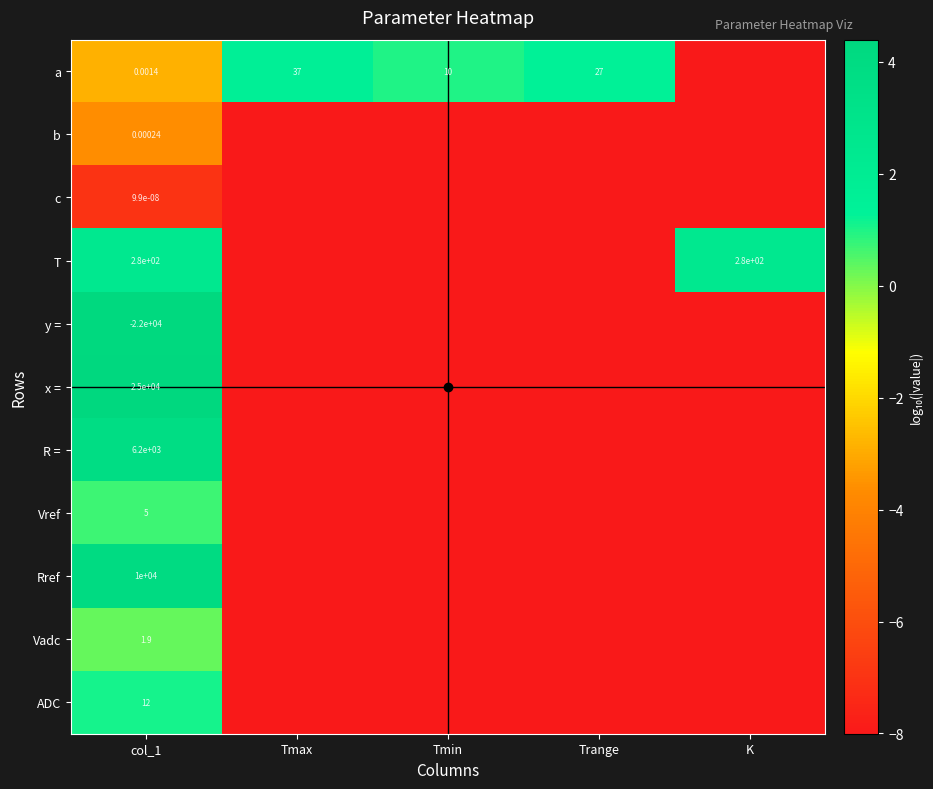

Rank the series at col_1 from lowest to highest value.

y =, c, b, a, Vadc, Vref, ADC, T, R =, Rref, x =